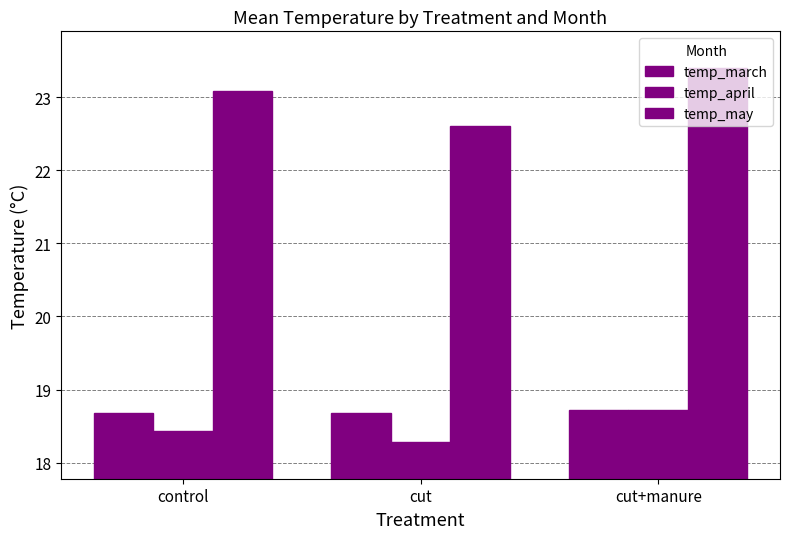

What position from the right is cut+manure?

1